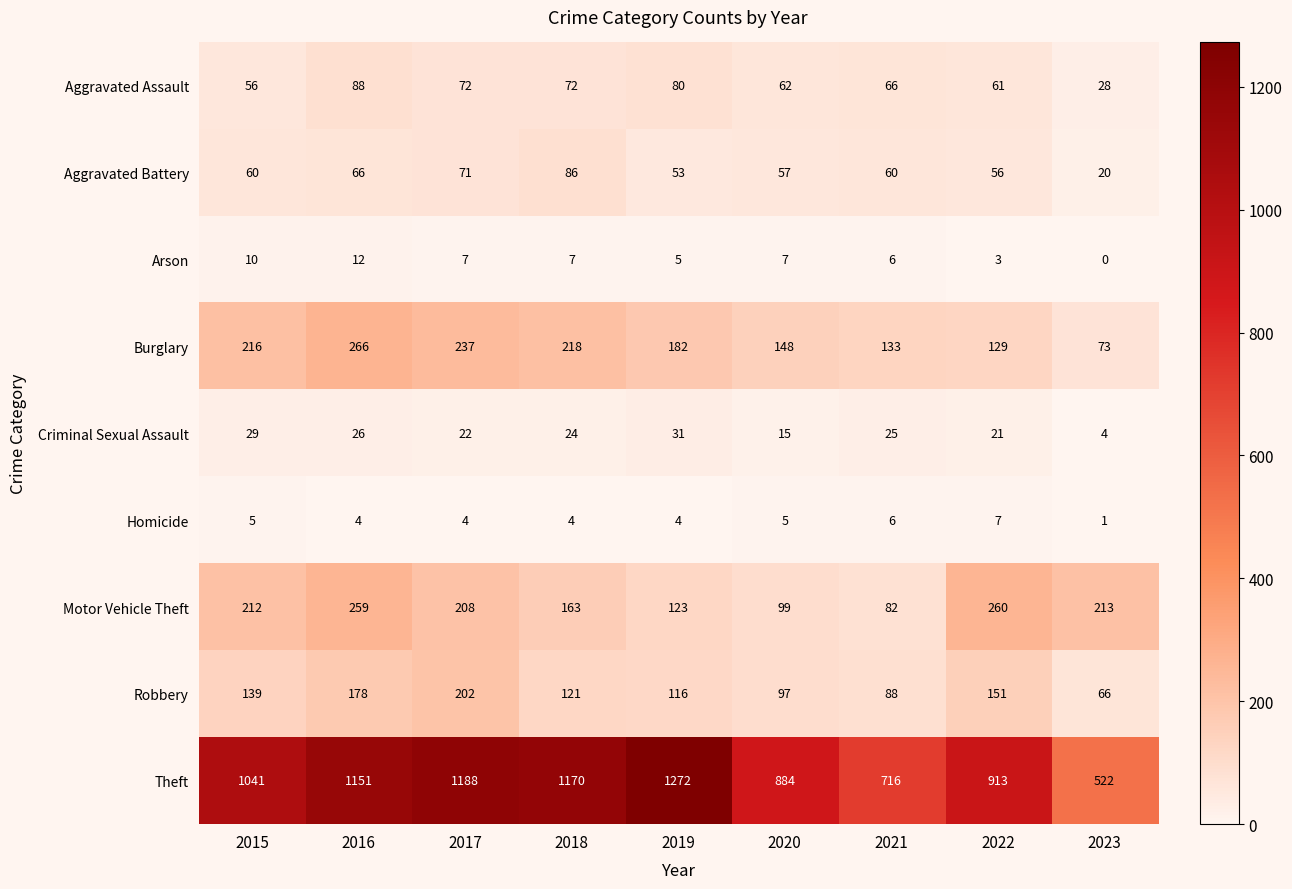

At how many categories does at least one series exceed 620?

8